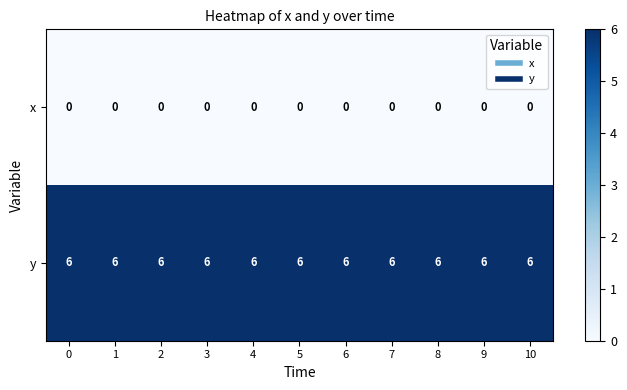

Rank the series at 10 from highest to lowest value.

y, x